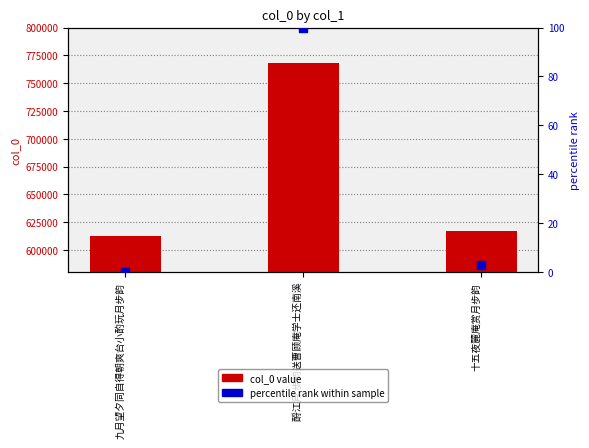

At how many categories does at least one series exceed 605049?

3